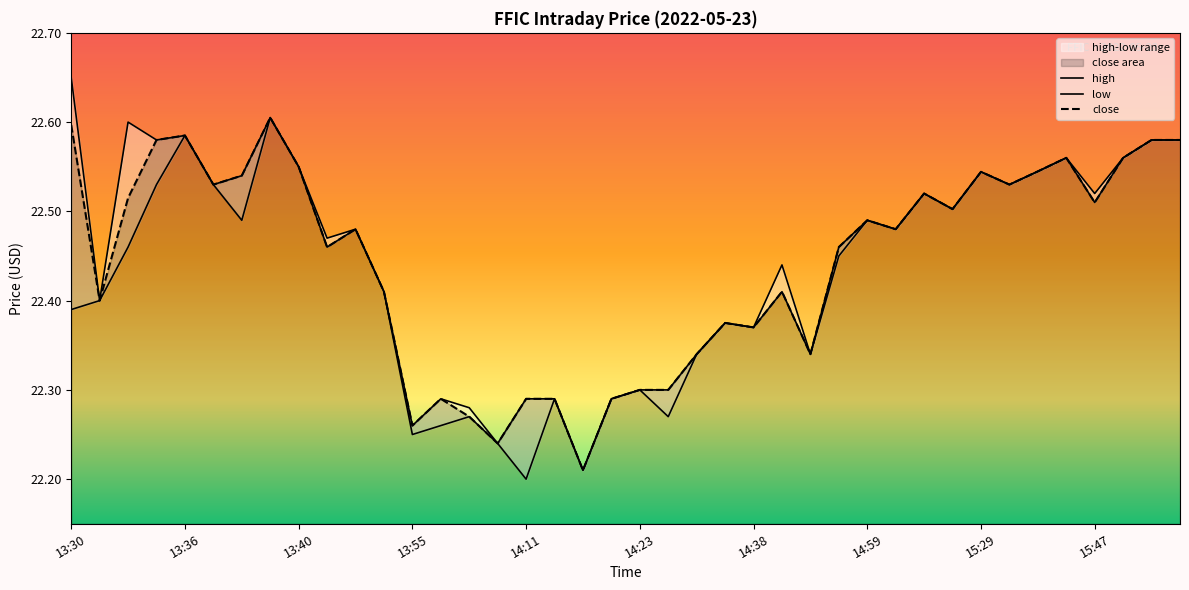

What is the difference between the maximum and minimum values in the high series?

0.4